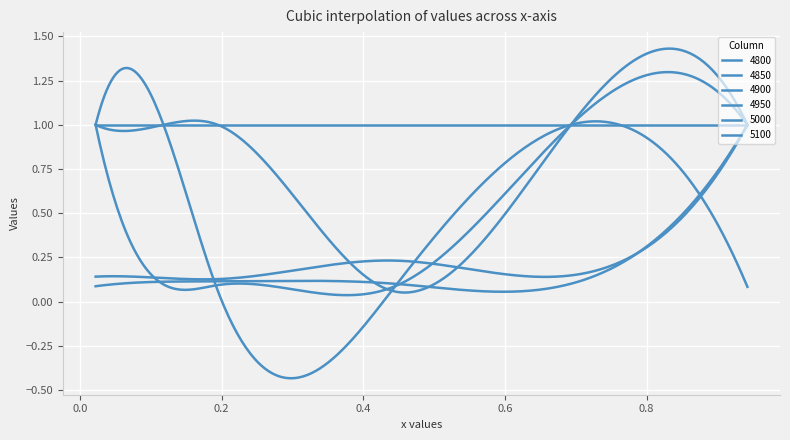

How many lines are shown in the chart?

6